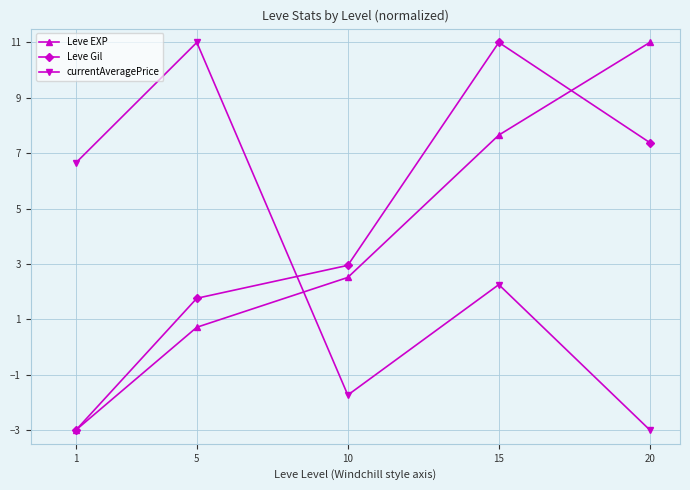

What are all the series names shown in the legend?

Leve EXP, Leve Gil, currentAveragePrice